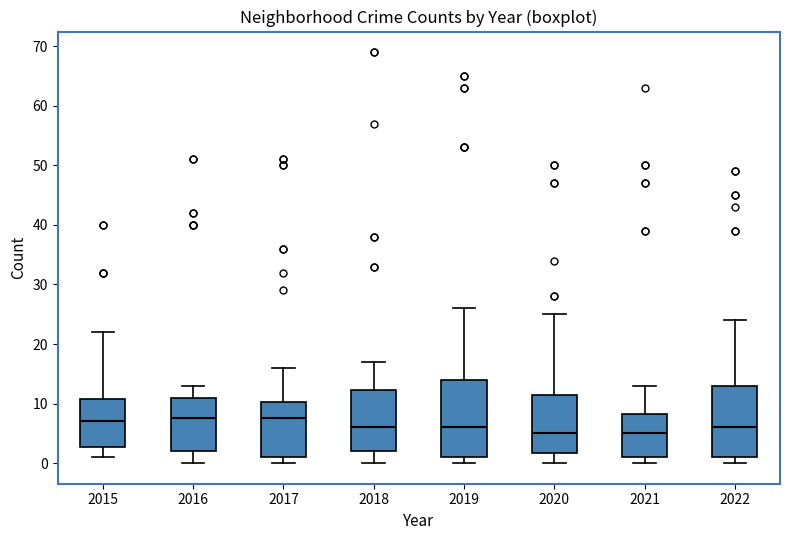

Where is the lower edge of the box at x = 2020 on the y-axis? The values are not printed on the chart, so give them approximately, as read against the axis.

2